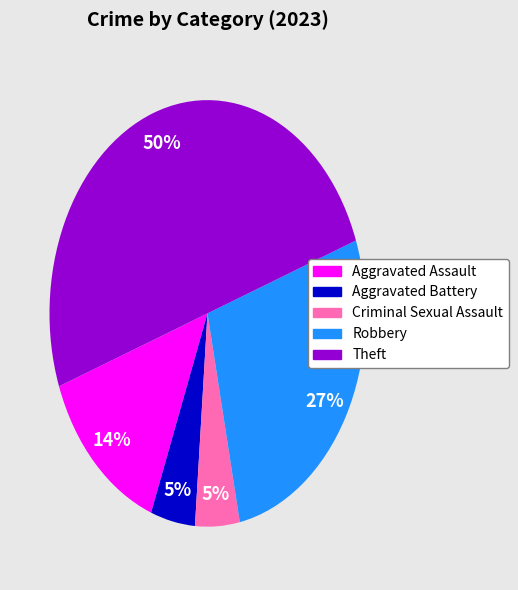

Does Aggravated Assault account for over 50% of the chart?

No